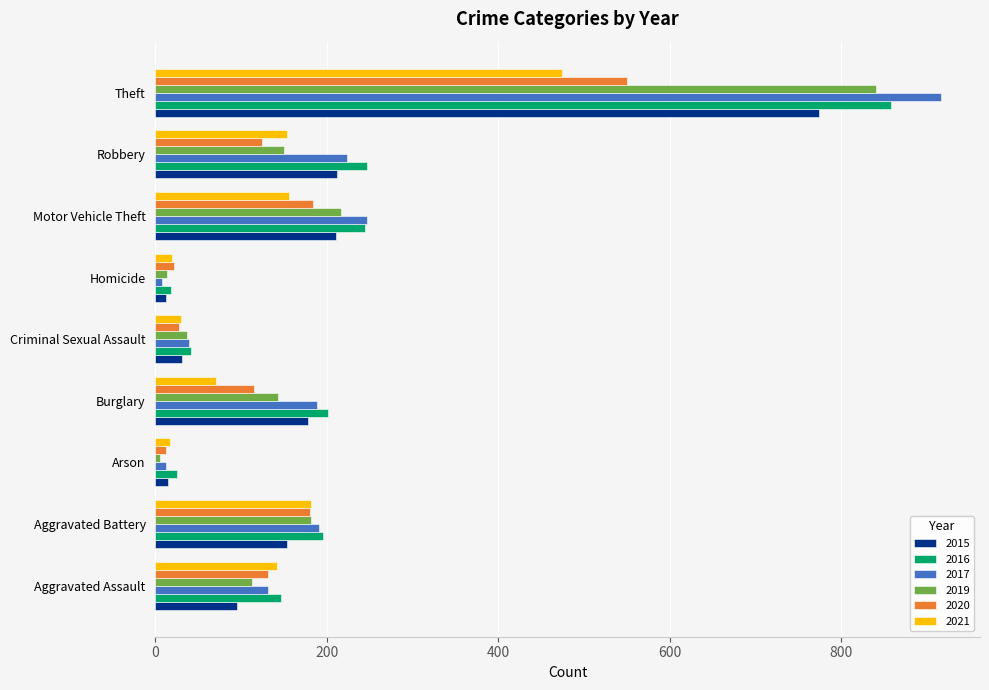

Between Burglary and Robbery, which series saw the biggest shift?

2021